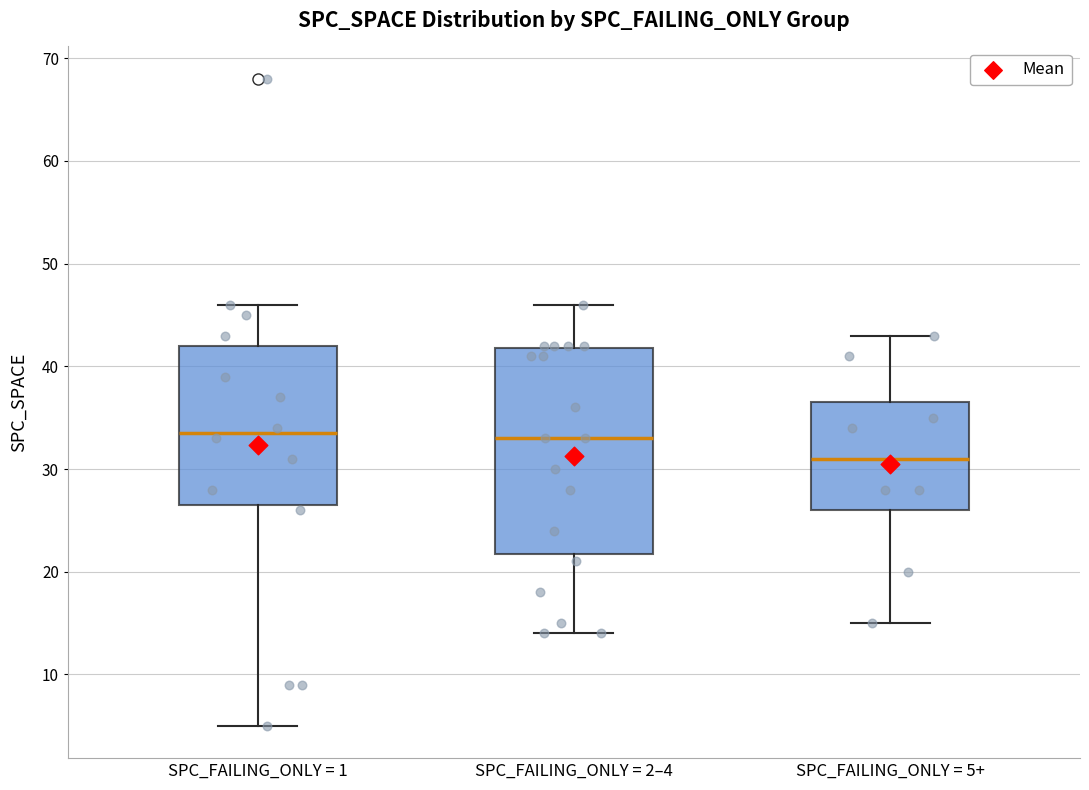

Which box is the tallest, from its lower edge to its upper edge?

SPC_FAILING_ONLY = 2–4